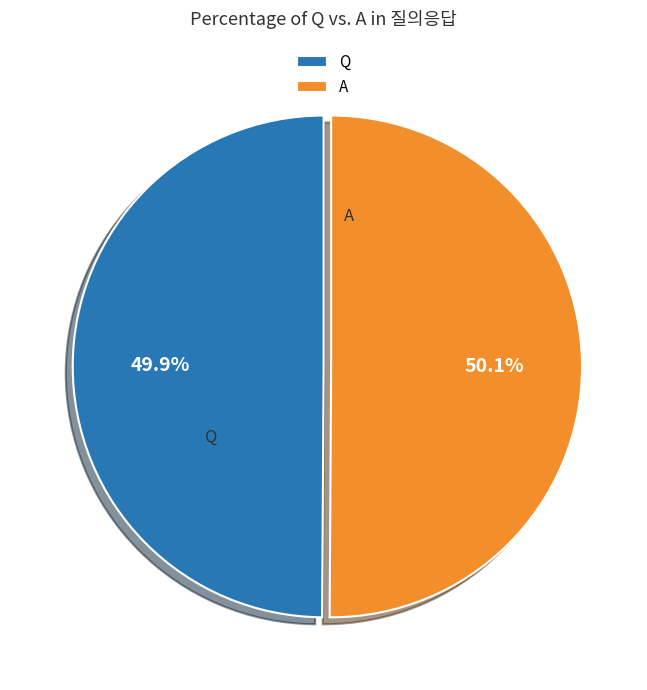

Approximately how many times larger is the value at A compared to Q?

1.0